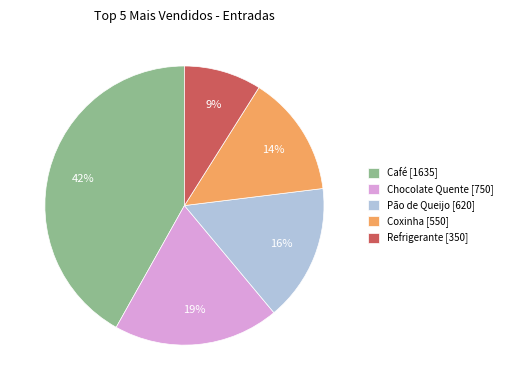

Rank the categories by value from lowest to highest.

Refrigerante, Coxinha, Pão de Queijo, Chocolate Quente, Café